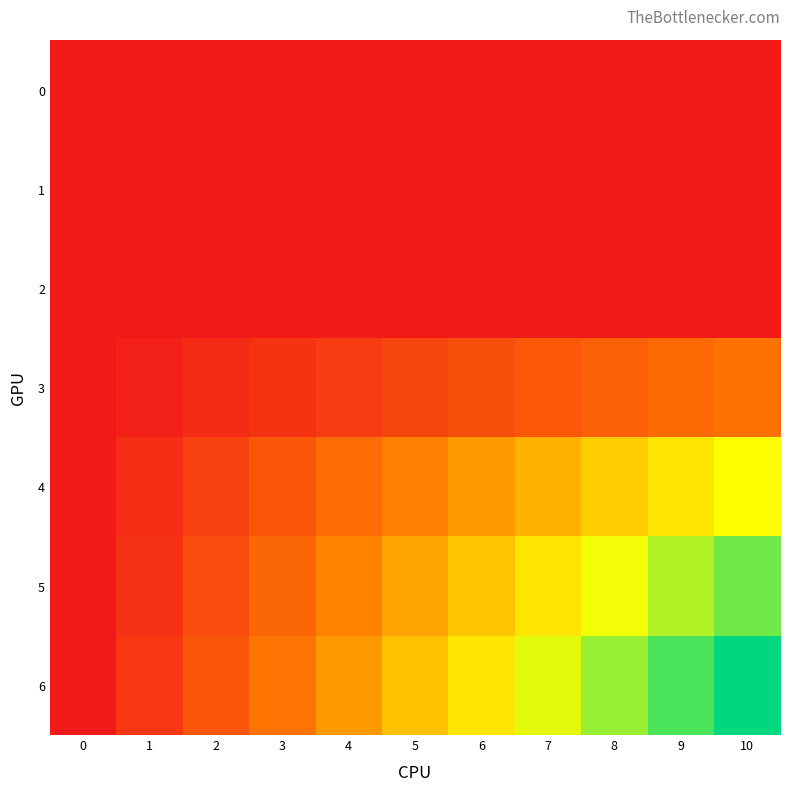

At how many categories does at least one series exceed 12?

4